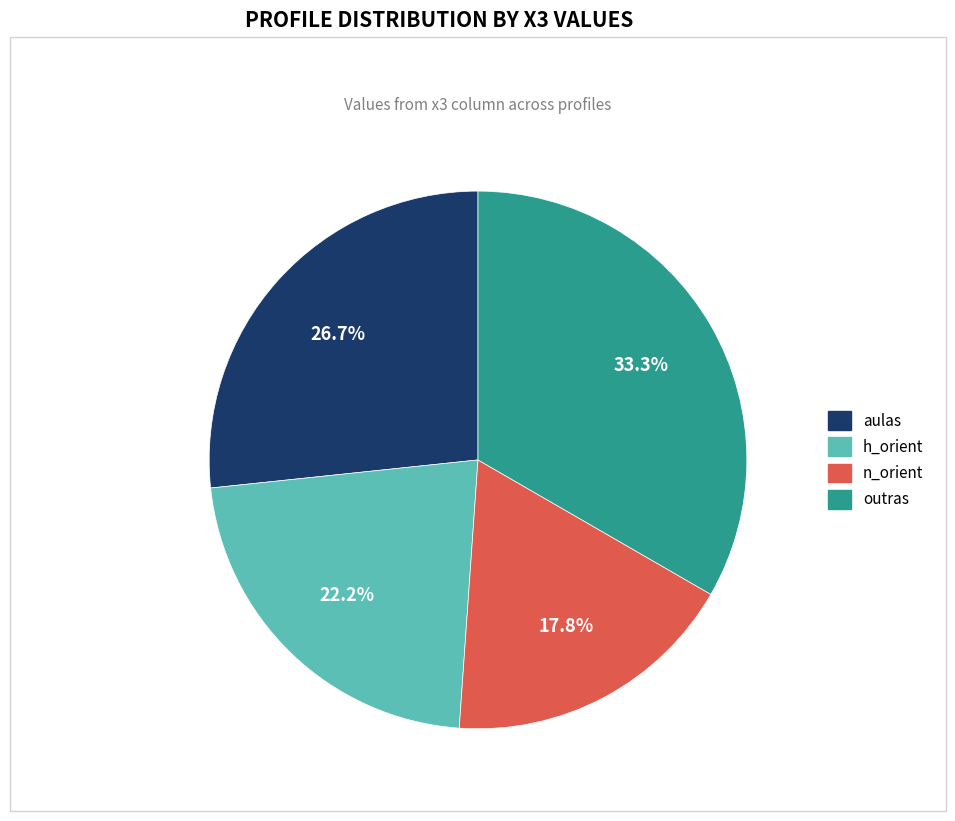

What percentage do aulas and outras together represent?

60.0%